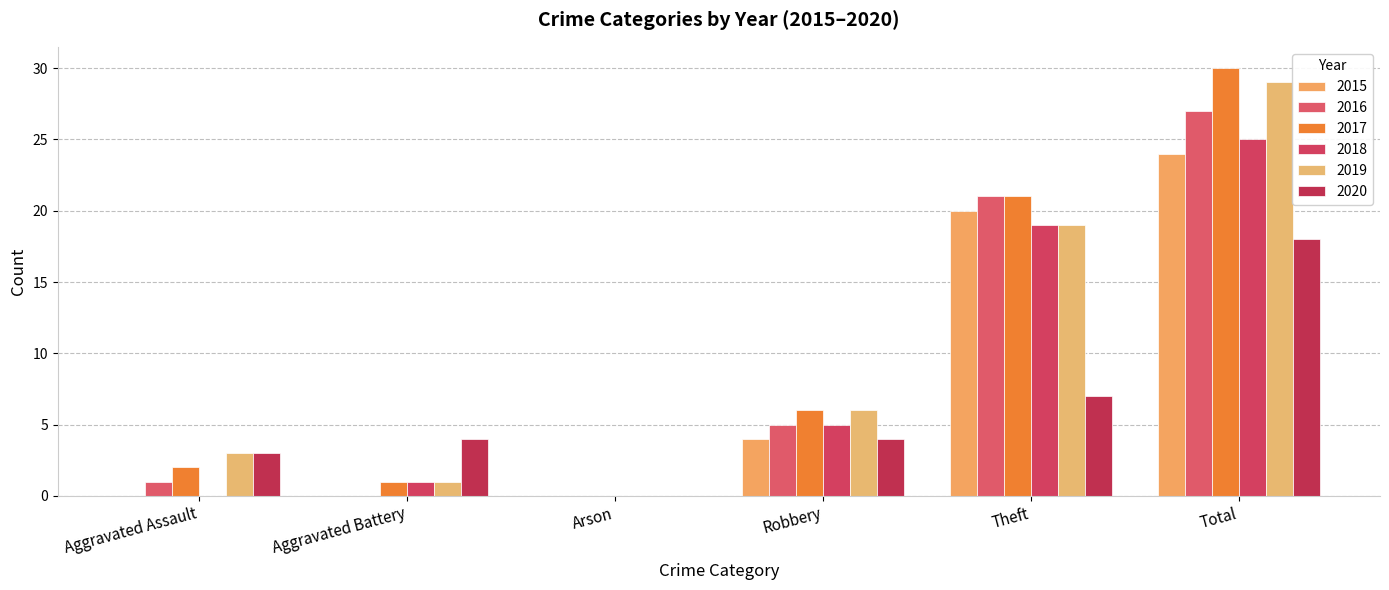

Which series has the largest range (max minus min)?

2017